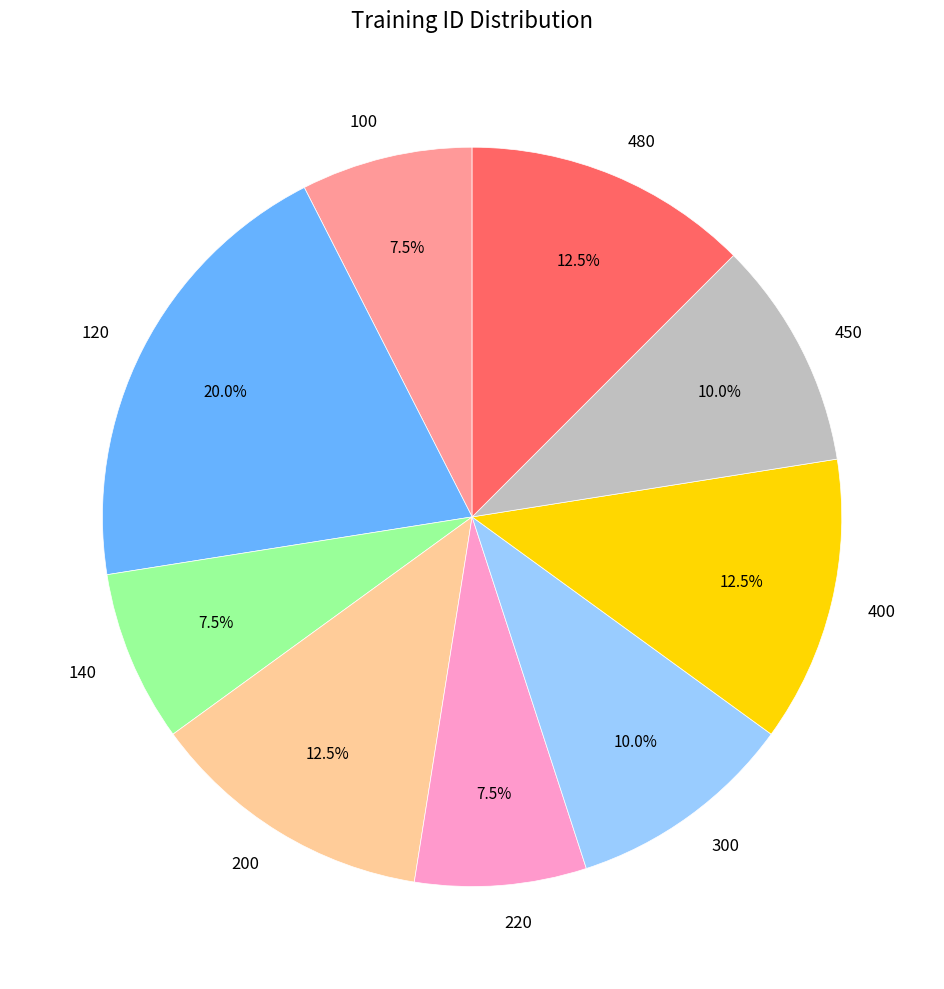

How many segments does this pie chart have?

9